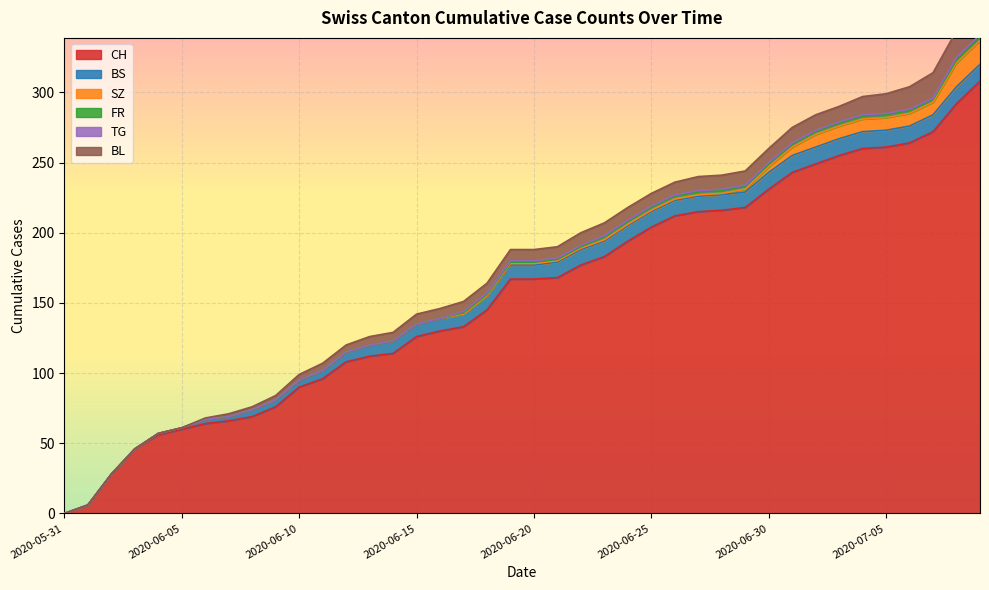

How many positive values does the CH series have?

39